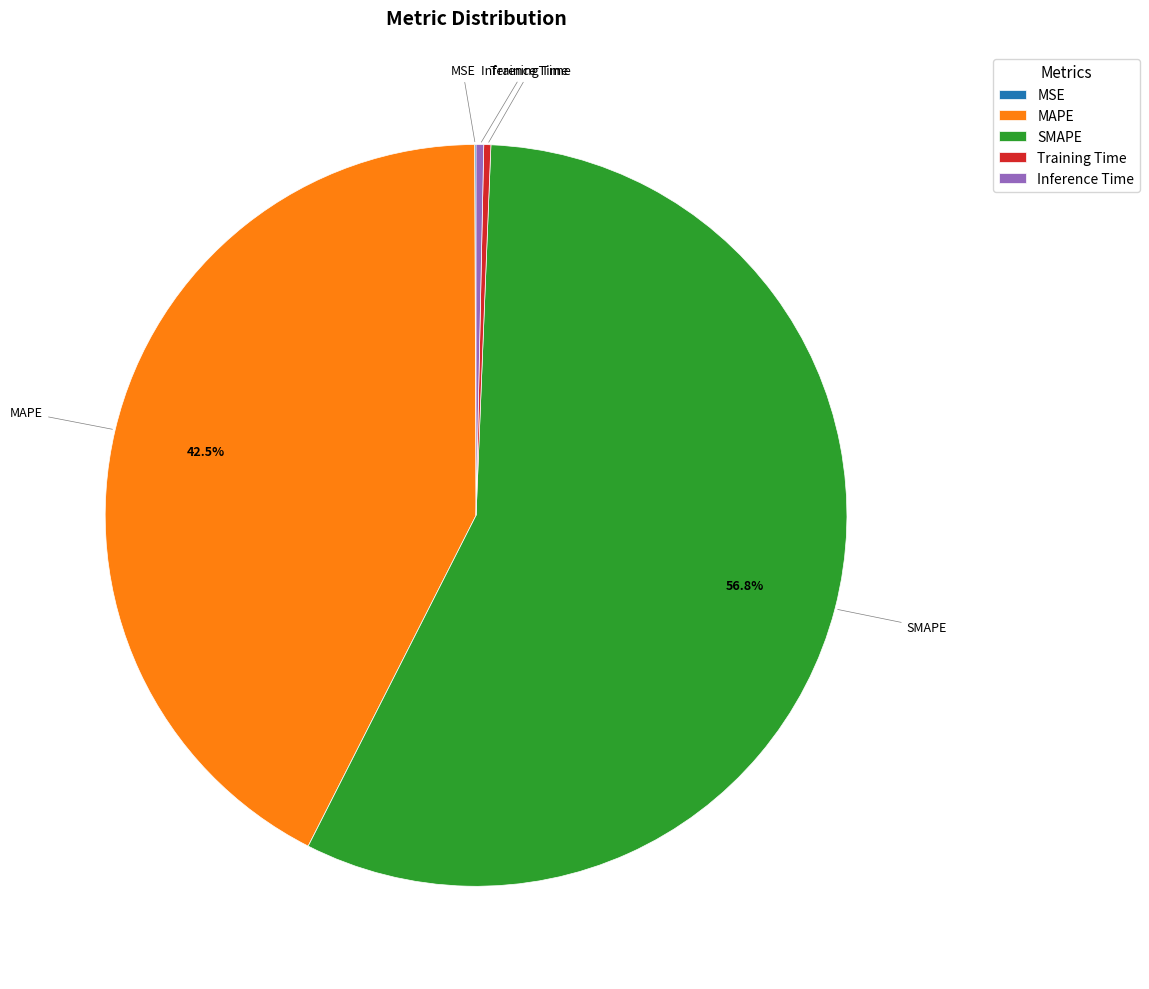

How much of the chart is everything except MAPE?

57.5%